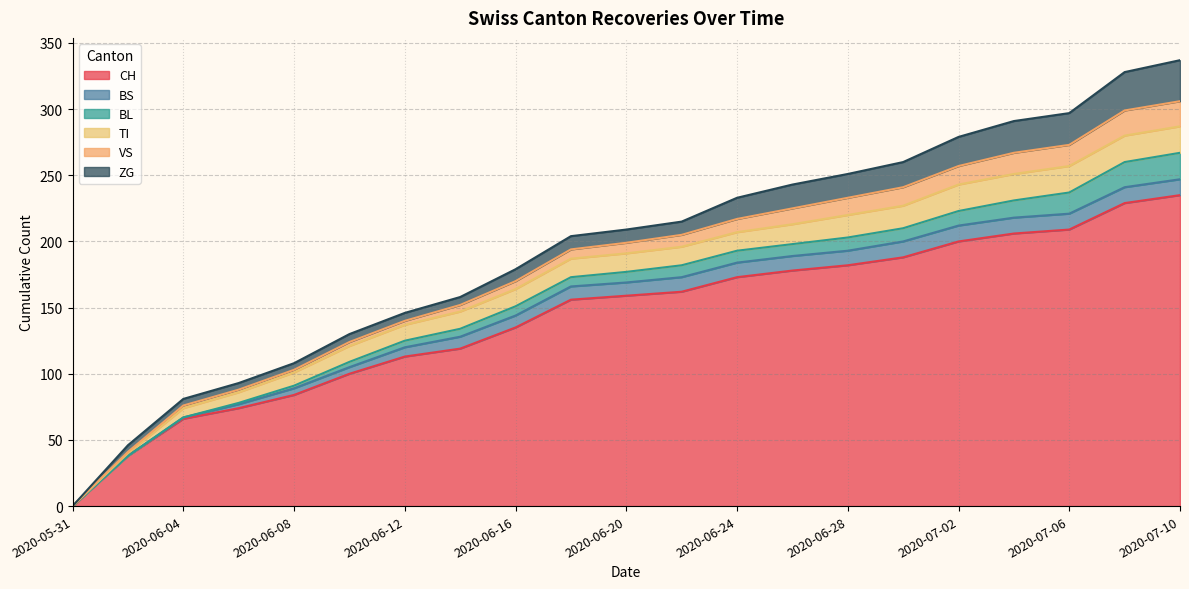

How many lines are shown in the chart?

6